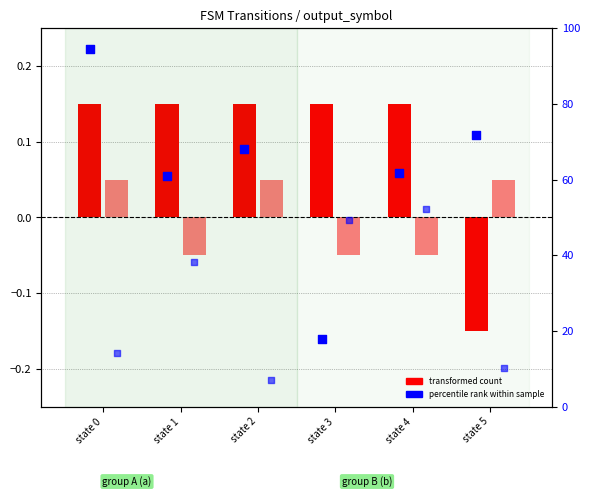

At which category is the sum across all series the highest?

state 4